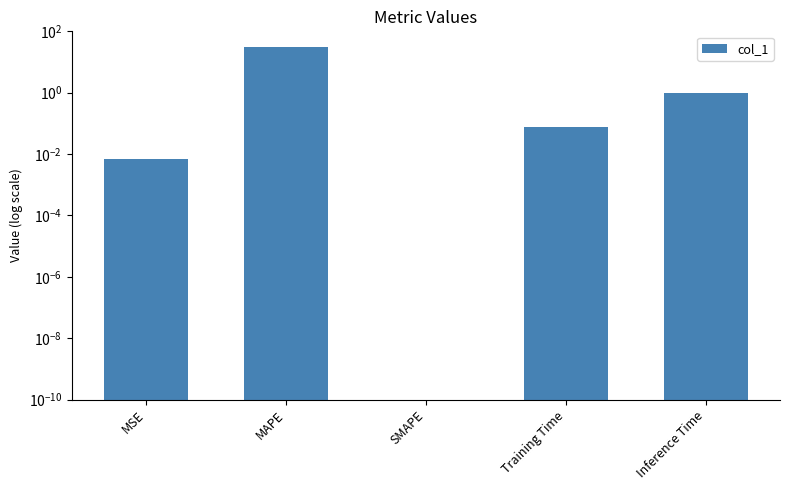

Reading right to left, what are all the values shown in this chart?

Inference Time=1.0	Training Time=0.1	SMAPE=0.0	MAPE=29.8	MSE=0.0